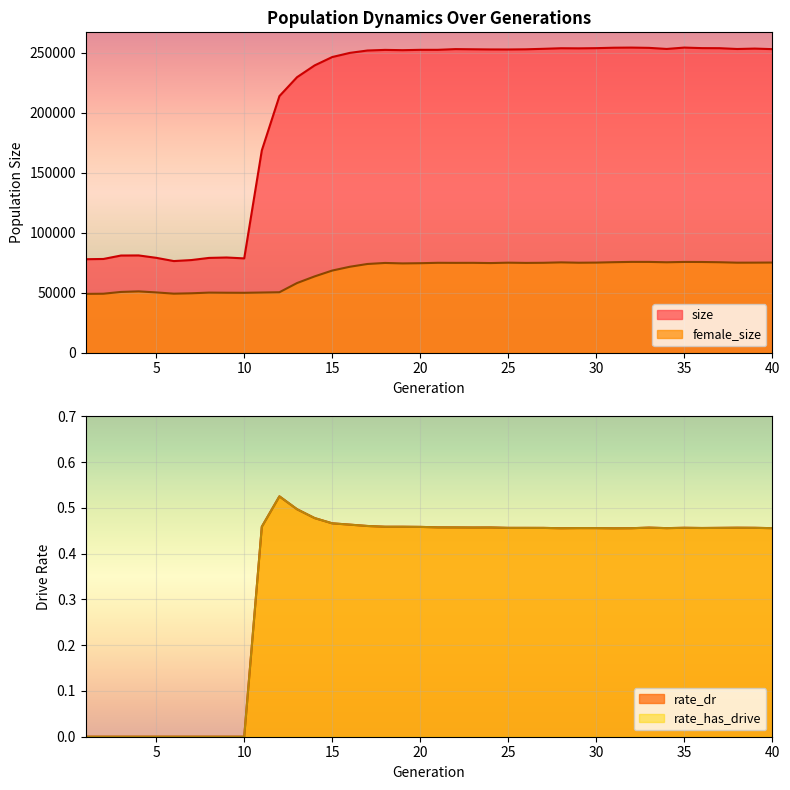

True or false: rate_has_drive and female_size intersect in this chart.

False